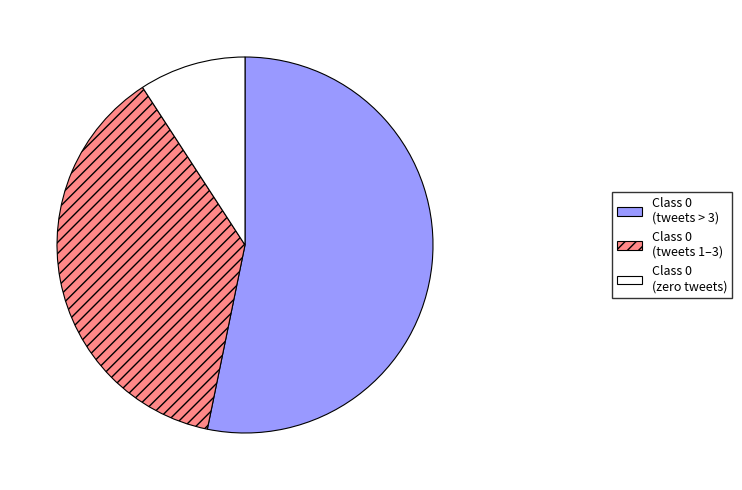

Which category accounts for the majority?

Class 0 (tweets > 3)